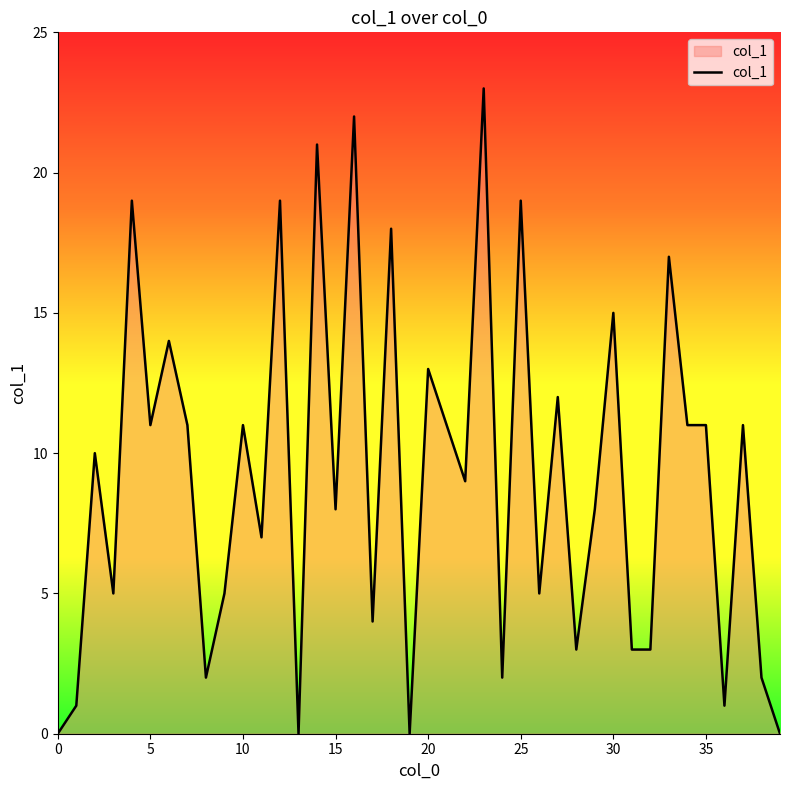

What is the difference between the maximum and minimum values?

23